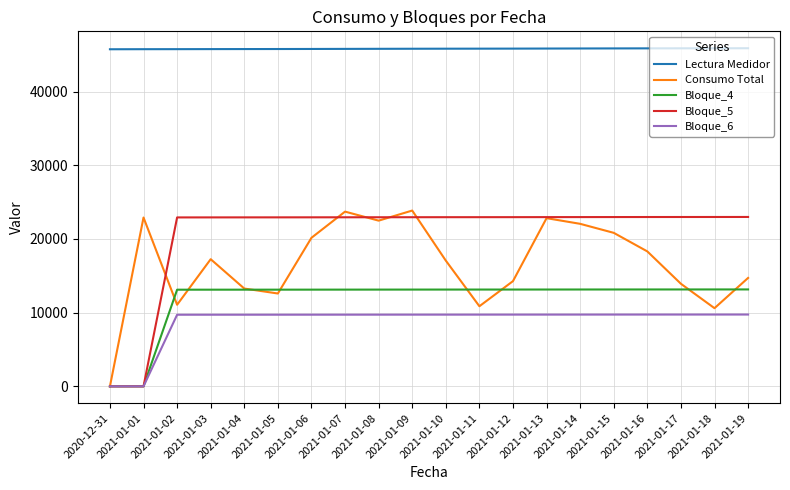

Is the value of Bloque_6 at 2021-01-12 greater than the value of Consumo Total at 2021-01-02?

No